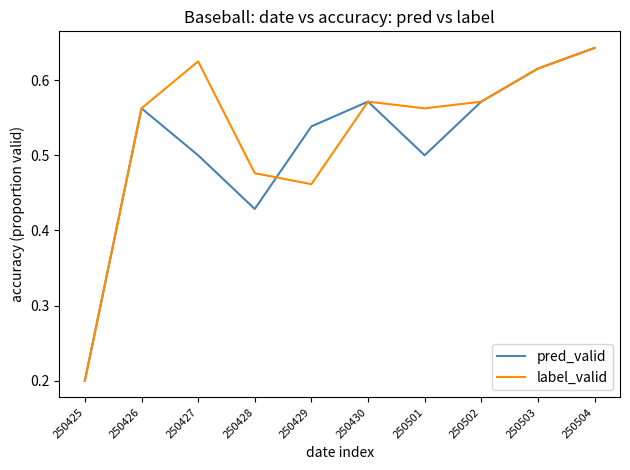

Which series changed the most between 250430 and 250501?

pred_valid